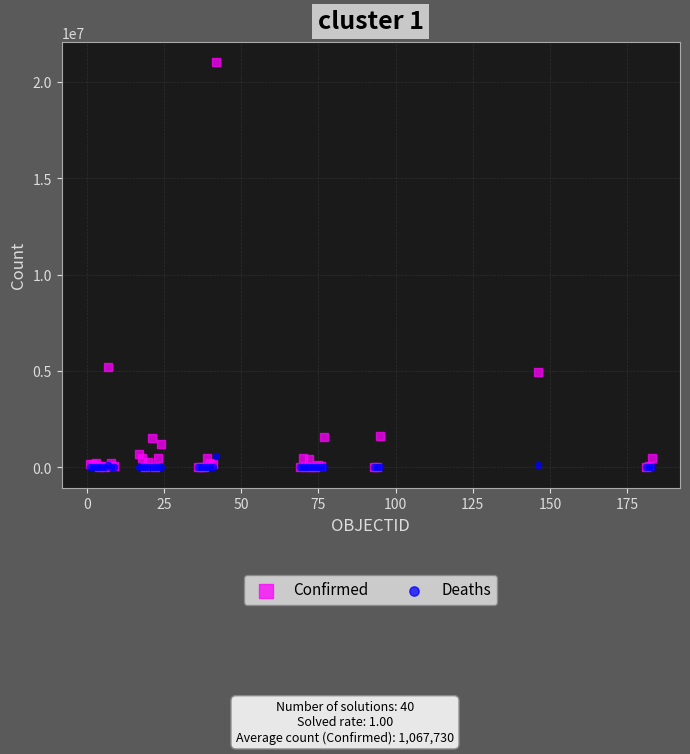

Across all series, what Y value is closest to 10509916?

5229848